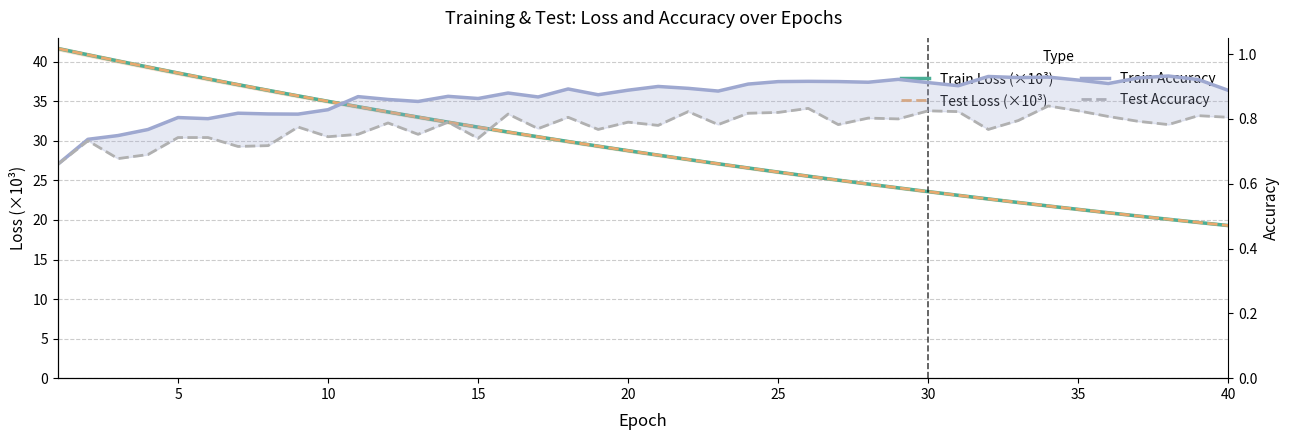

What is the spread (max minus min) of values at 14?

31.0